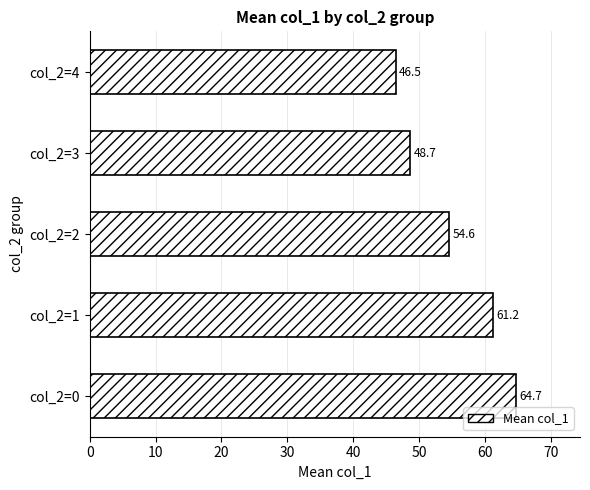

Rank the categories by value from highest to lowest.

col_2=0, col_2=1, col_2=2, col_2=3, col_2=4